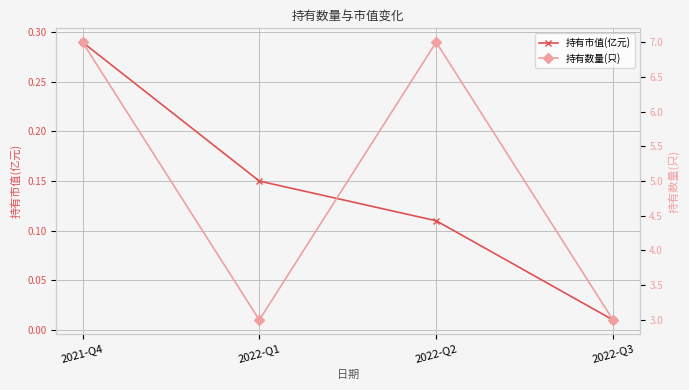

At how many categories does at least one series exceed 2?

4